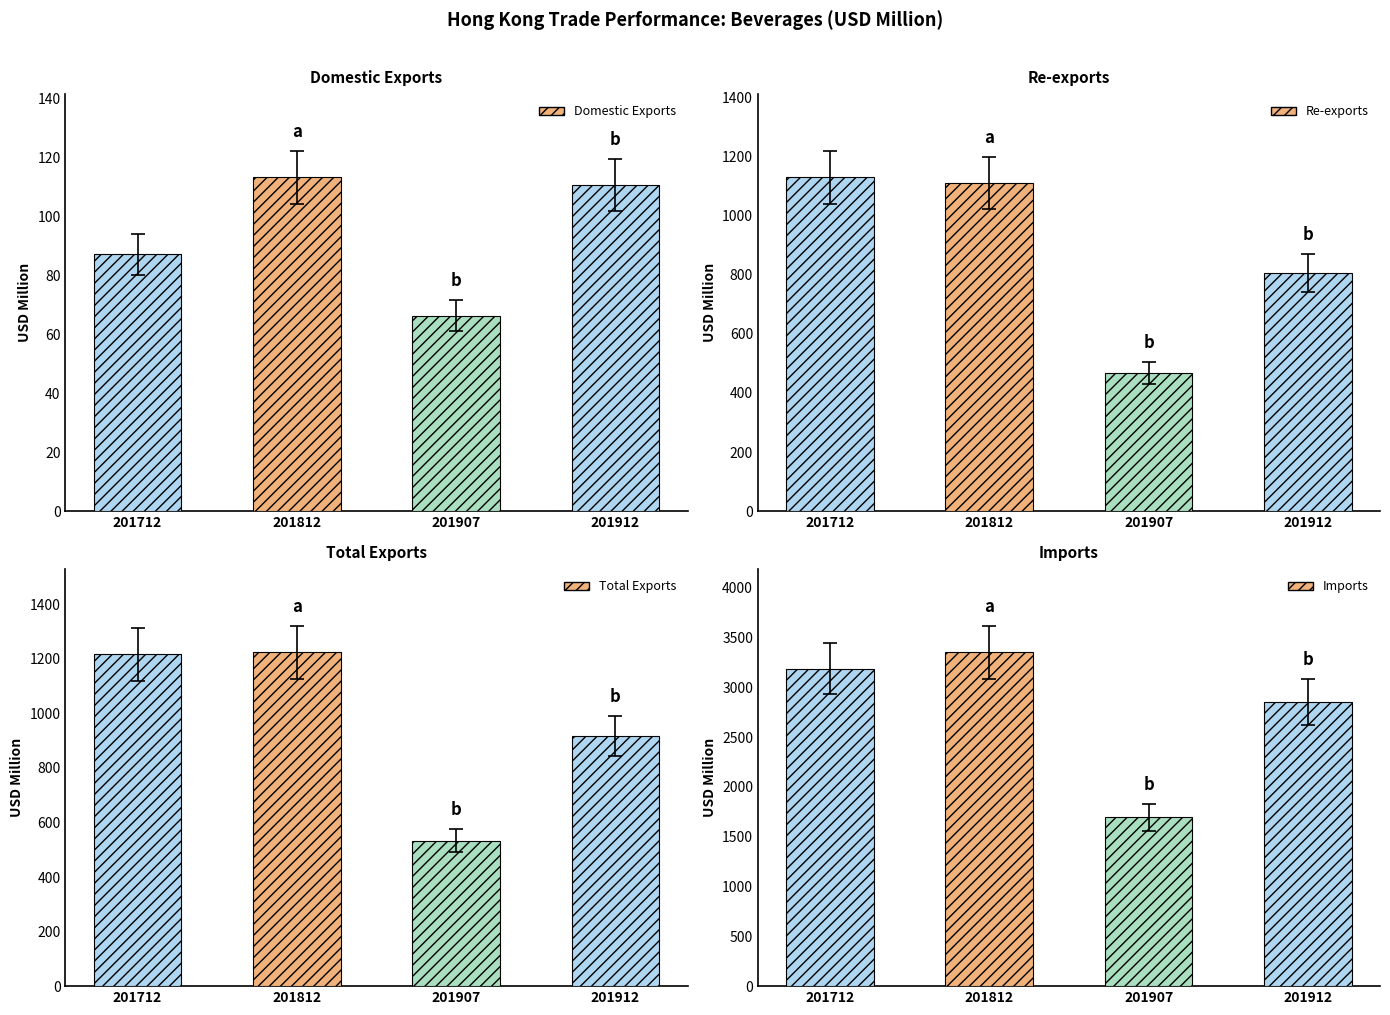

Reading left to right, what are all the values shown in this chart?

Domestic Exports: 87.1	113.1	66.2	110.7
Re-exports: 1129.1	1109.7	467.0	806.6
Total Exports: 1216.2	1222.8	533.2	917.3
Imports: 3184.1	3348.2	1696.3	2851.3